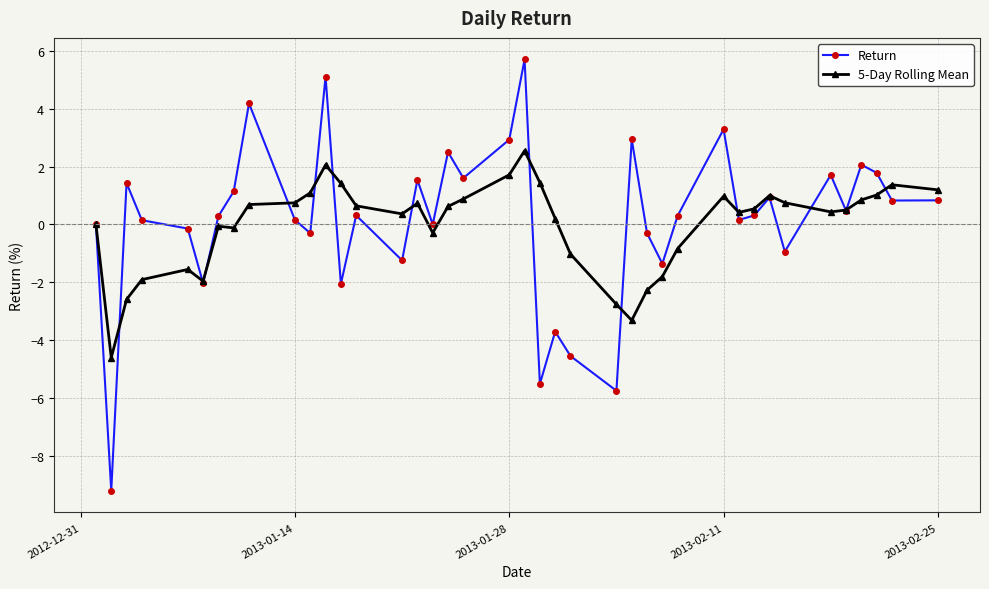

What is the maximum value for Return?

5.7